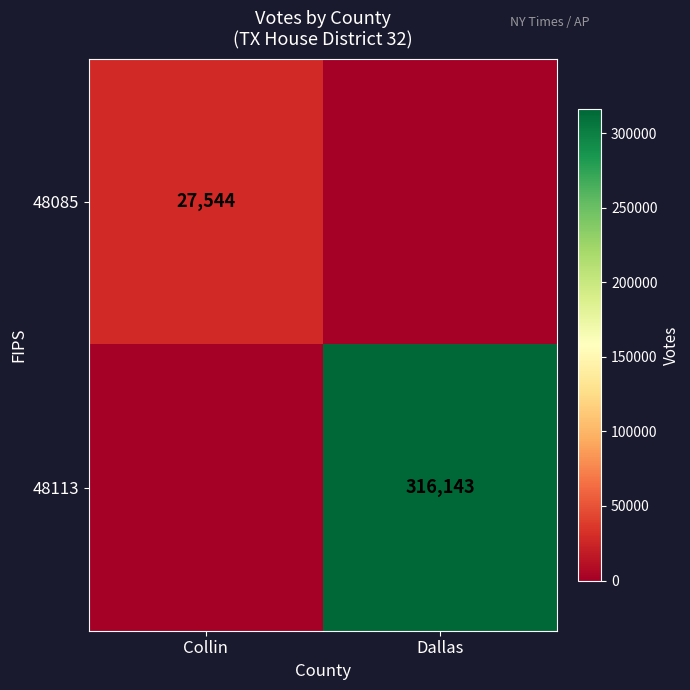

Is it true that 48085 equals 27544 at Collin?

True